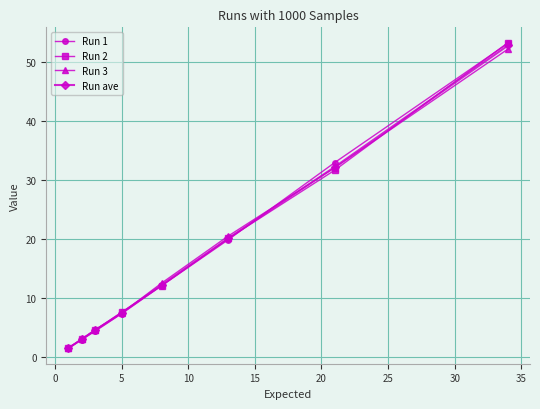

What is the value of the Run 1 point at the 3rd from the left?

4.4